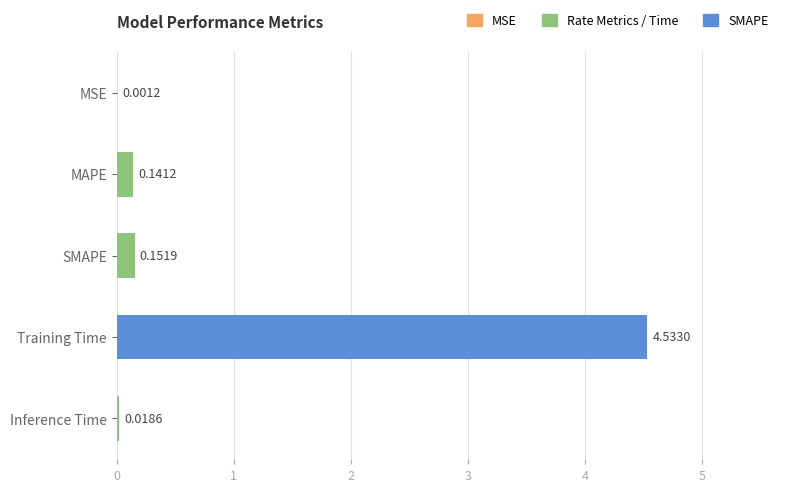

What is the change in value from Training Time to Inference Time?

-4.5